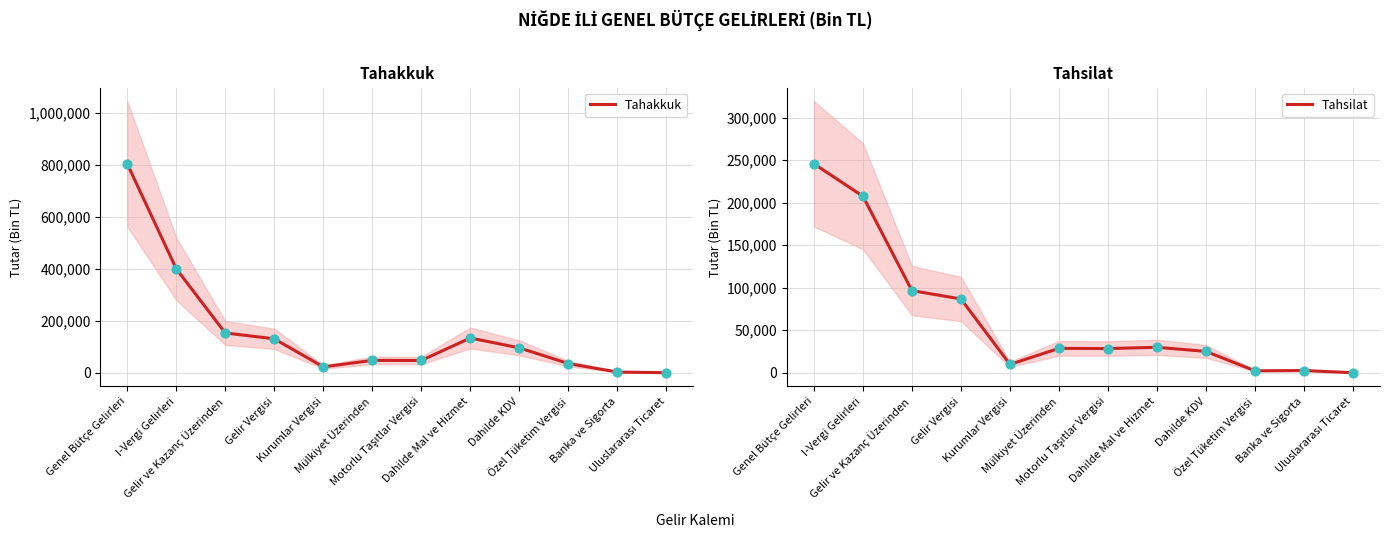

Is the value of Tahsilat at Özel Tüketim Vergisi greater than the value of Tahakkuk at Banka ve Sigorta?

No